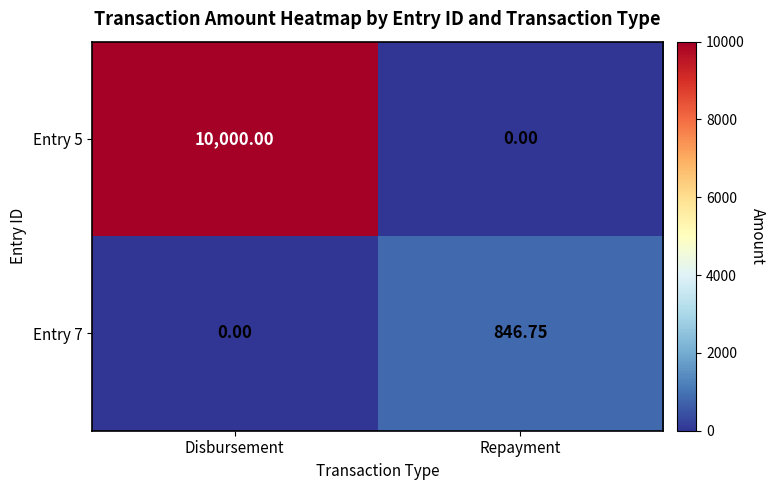

Between Disbursement and Repayment, which series saw the biggest shift?

Entry 5